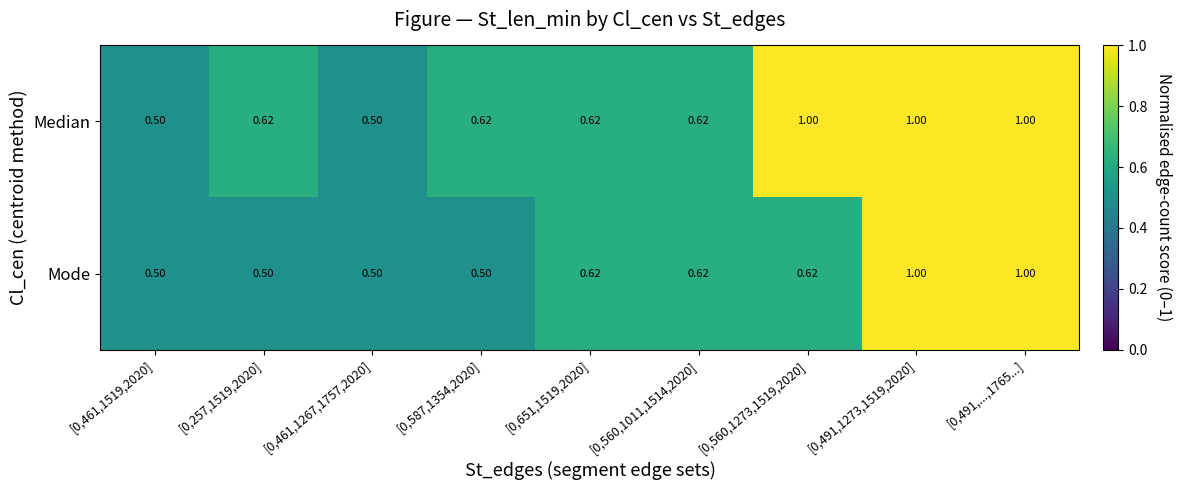

List the series in order of their overall mean, highest first.

Median, Mode